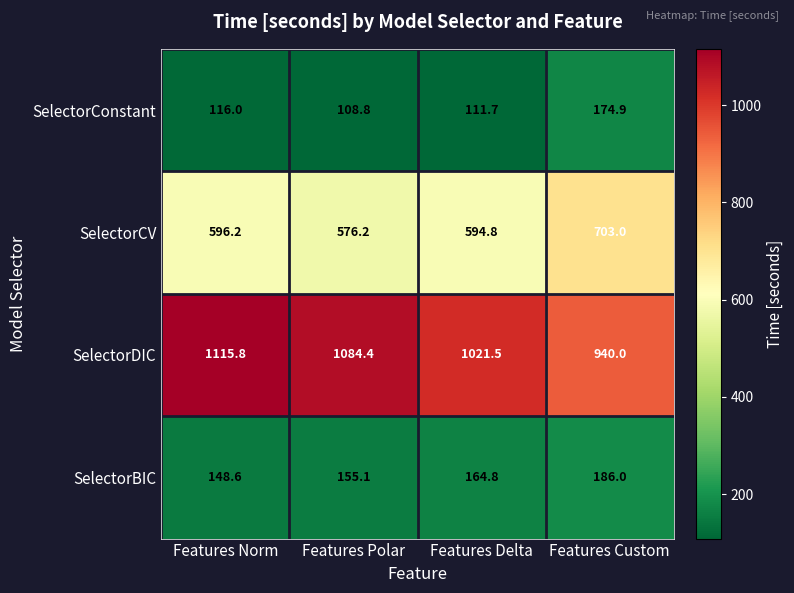

What is the total value across all series at Features Polar?

1924.5